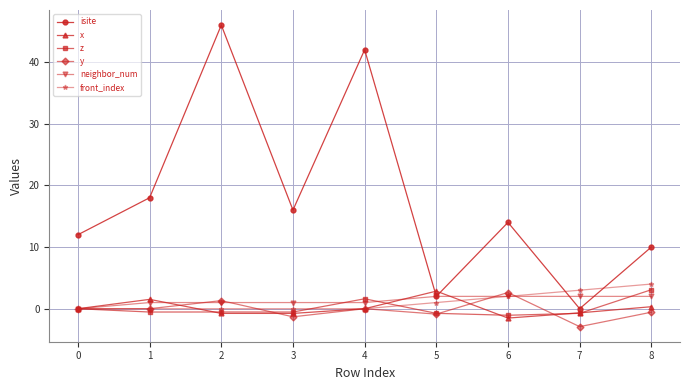

How many intersections are there between isite and front_index?

2